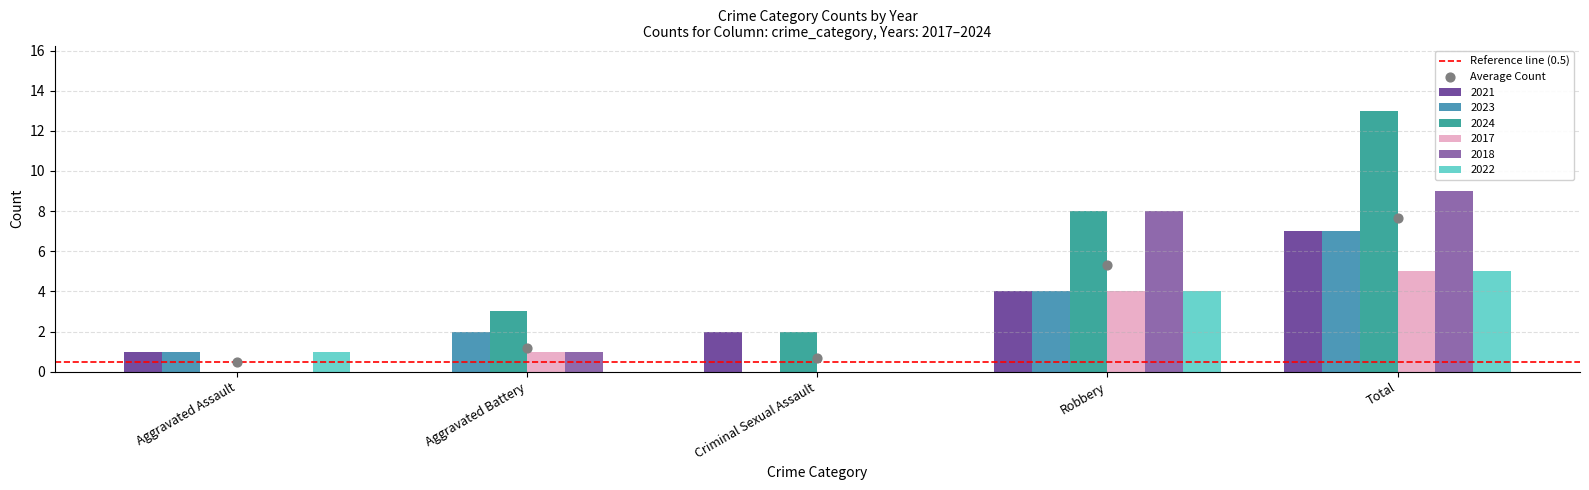

At how many categories does at least one series exceed 9?

1